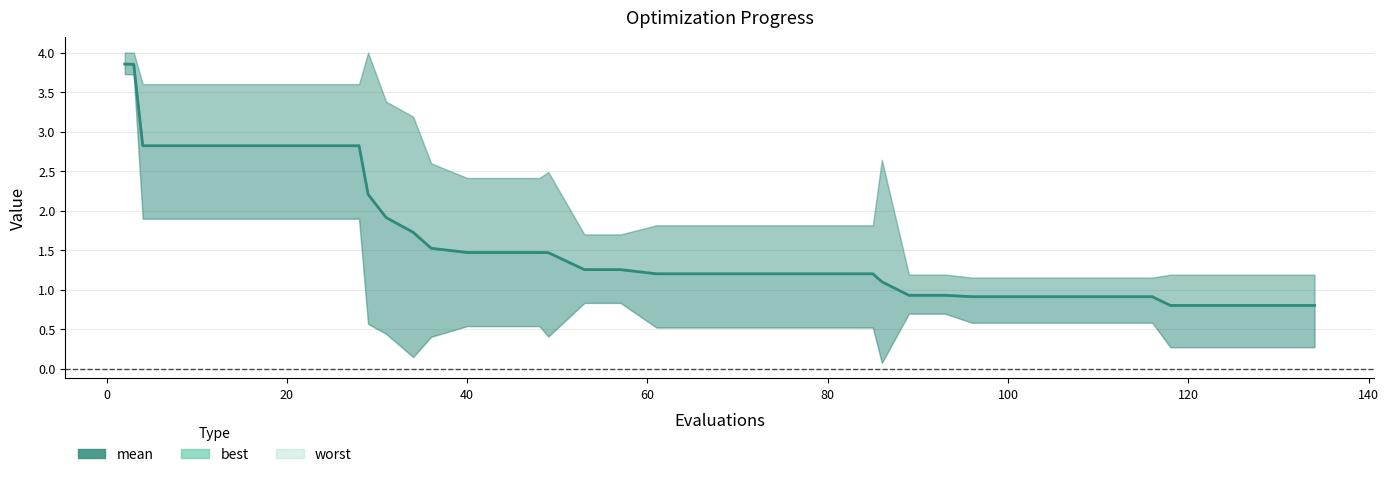

Does the chart have visible grid lines?

Yes